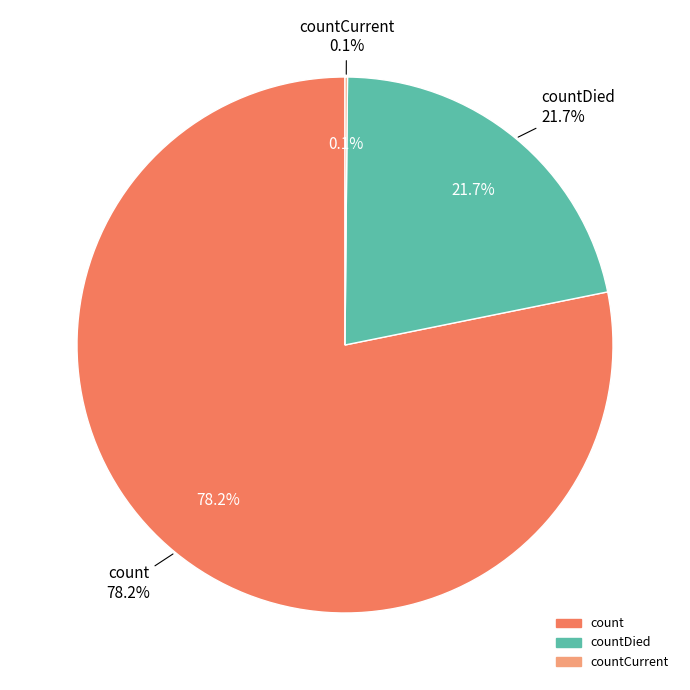

Do countCurrentSuspected and countCurrent together represent more than half of the pie?

No